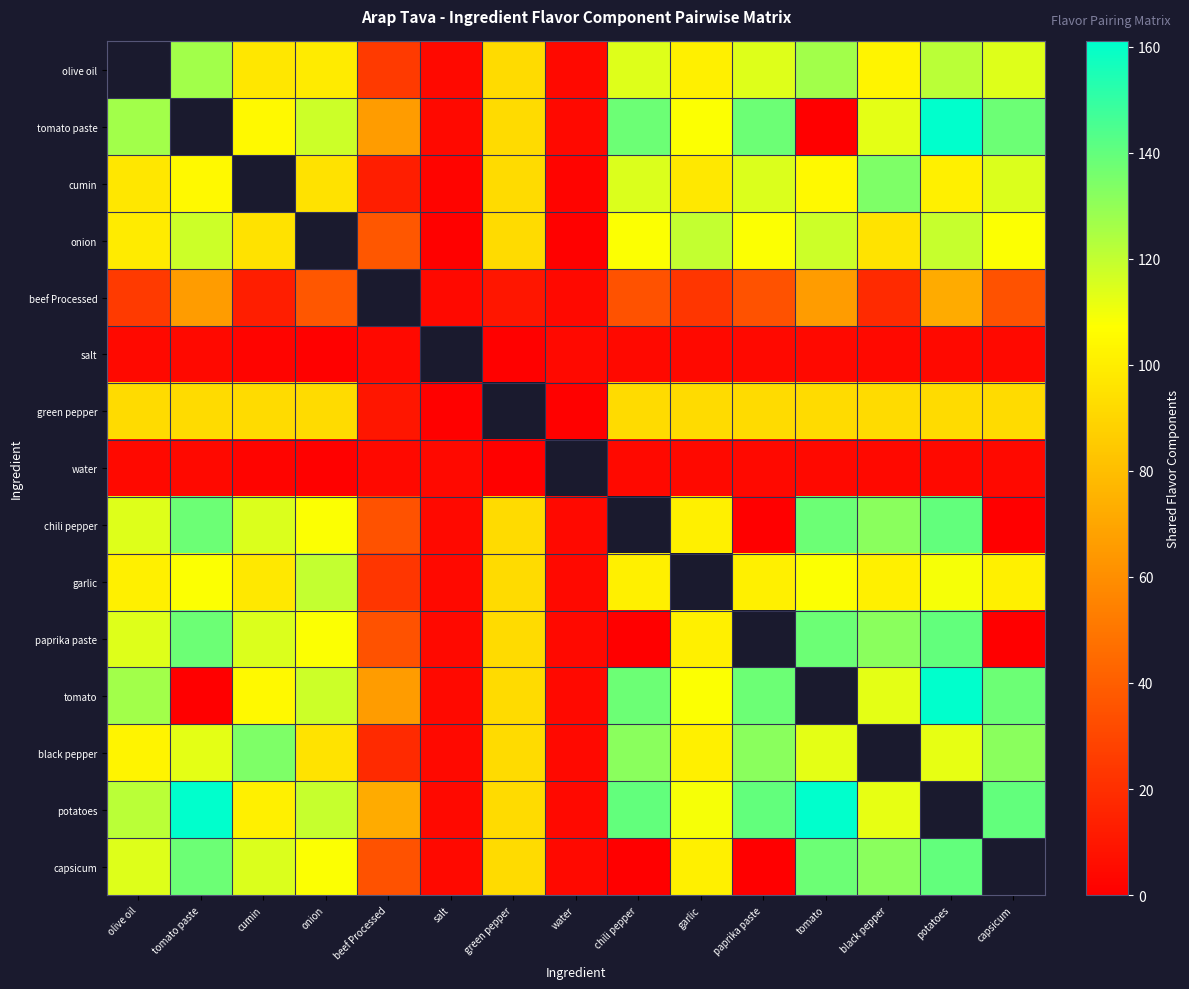

What is the sum of the cumin values at green pepper and chili pepper?

207.0